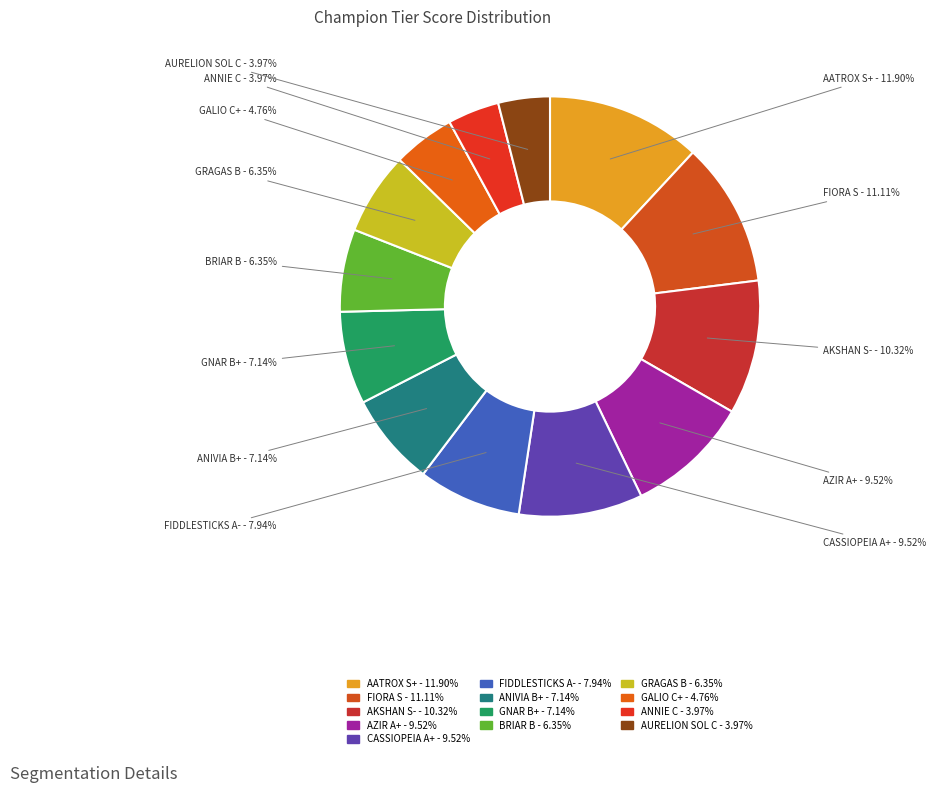

To the nearest percent, what is the combined percentage of AATROX S+ and AZIR A+?

21%